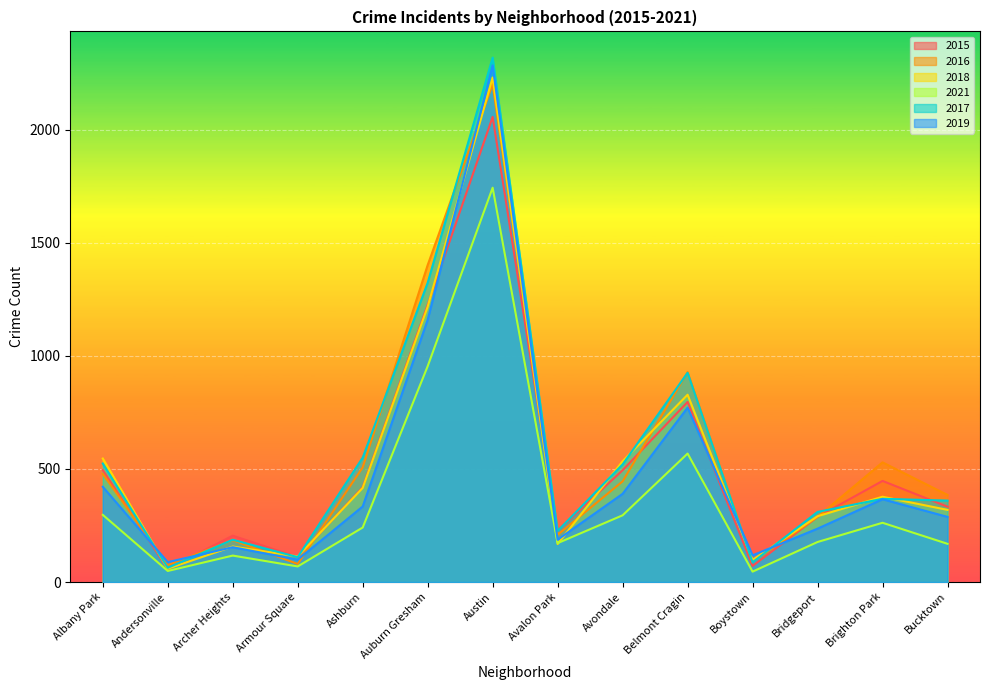

Is it true that 2015 equals 257 at Belmont Cragin?

False